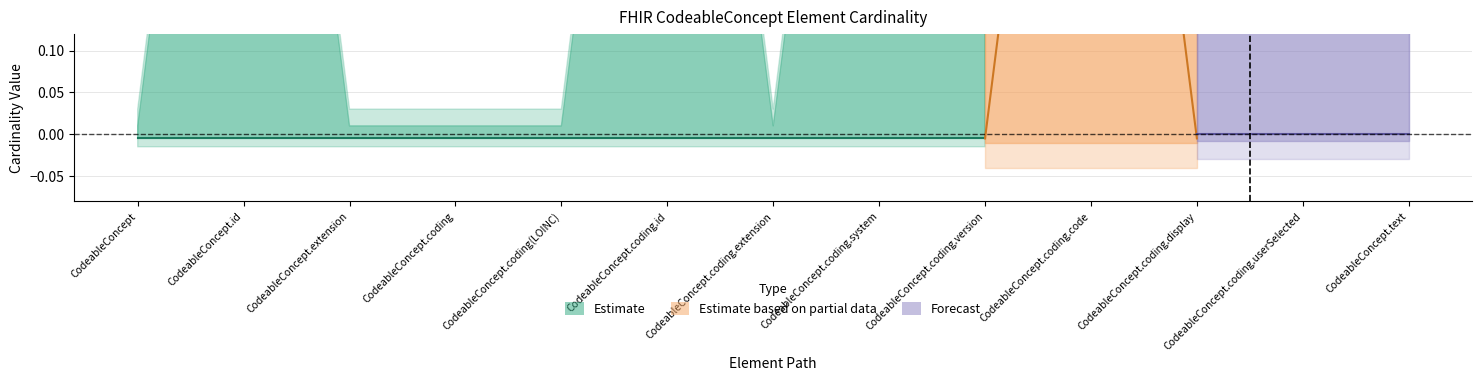

Rank the categories by Forecast value from lowest to highest.

CodeableConcept, CodeableConcept.id, CodeableConcept.extension, CodeableConcept.coding, CodeableConcept.coding(LOINC), CodeableConcept.coding.id, CodeableConcept.coding.extension, CodeableConcept.coding.system, CodeableConcept.coding.version, CodeableConcept.coding.code, CodeableConcept.coding.display, CodeableConcept.coding.userSelected, CodeableConcept.text